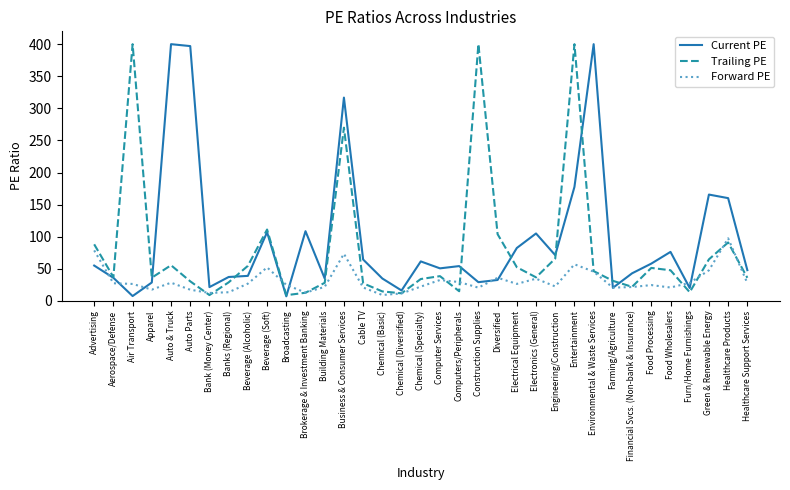

At Beverage (Alcoholic), list the series in order from smallest to largest.

Forward PE, Current PE, Trailing PE